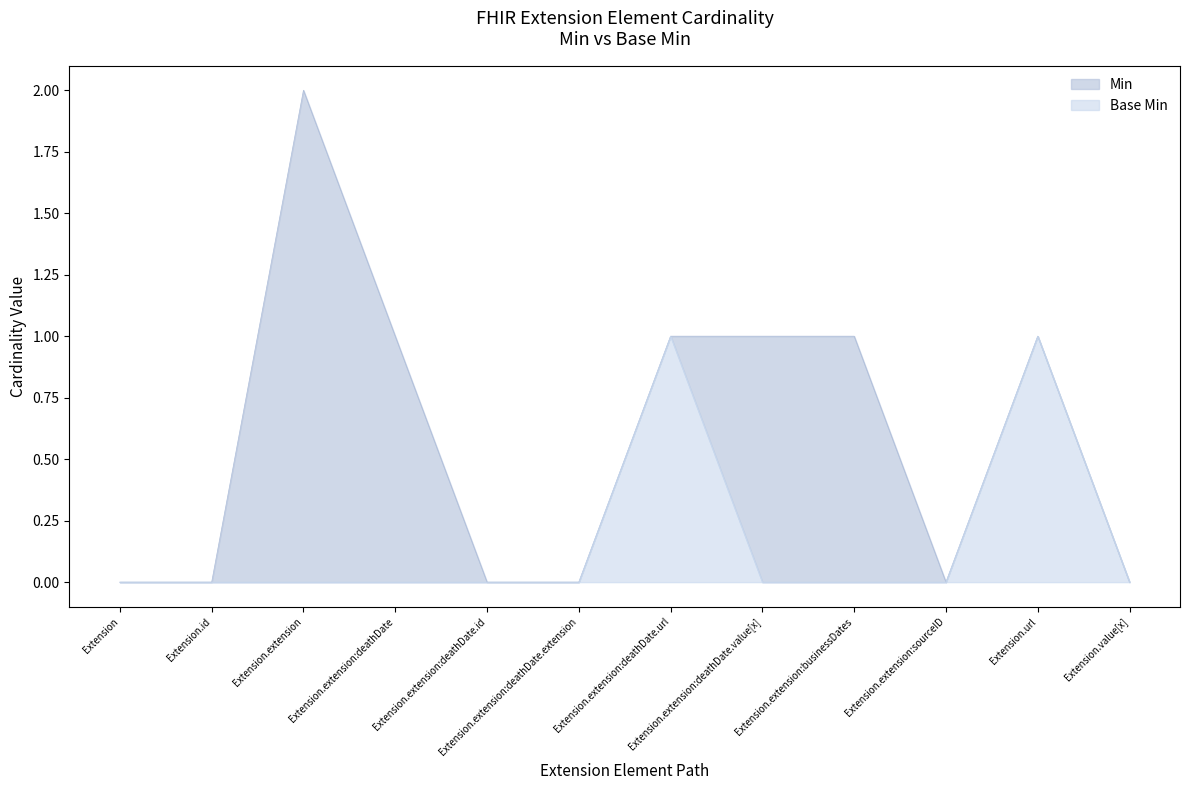

True or false: Base Min and Min cross at least once.

False